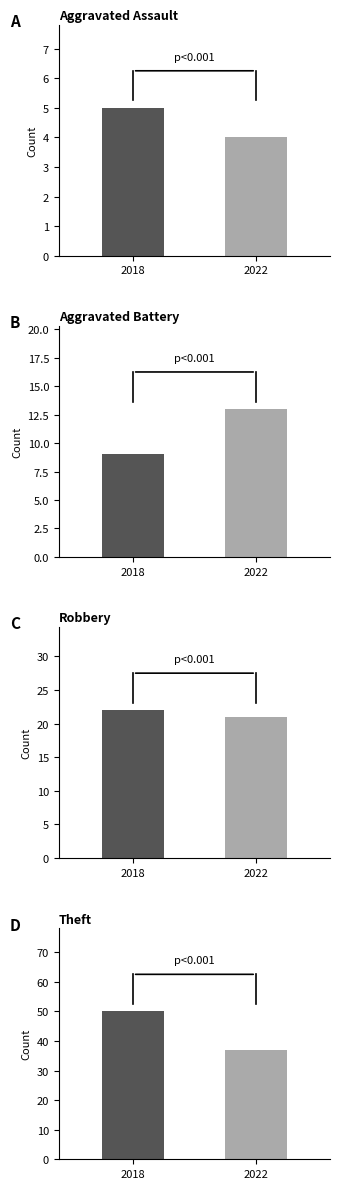

What are all the series names shown in the legend?

2018, 2022